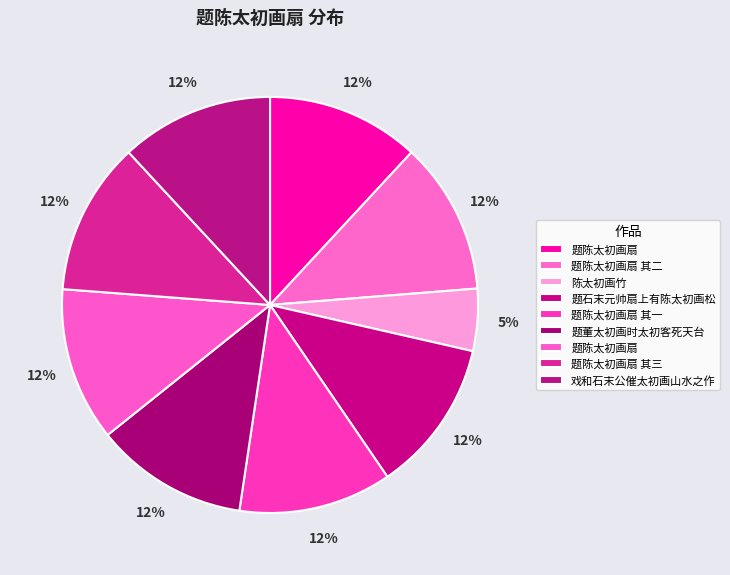

Is there a majority slice in this chart?

No